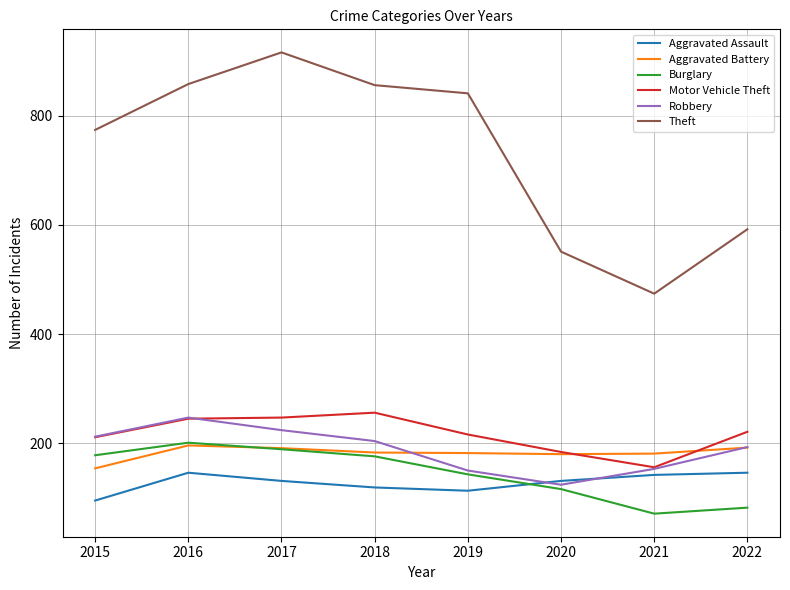

The value of Aggravated Assault at 2018 is 119. True or false?

True